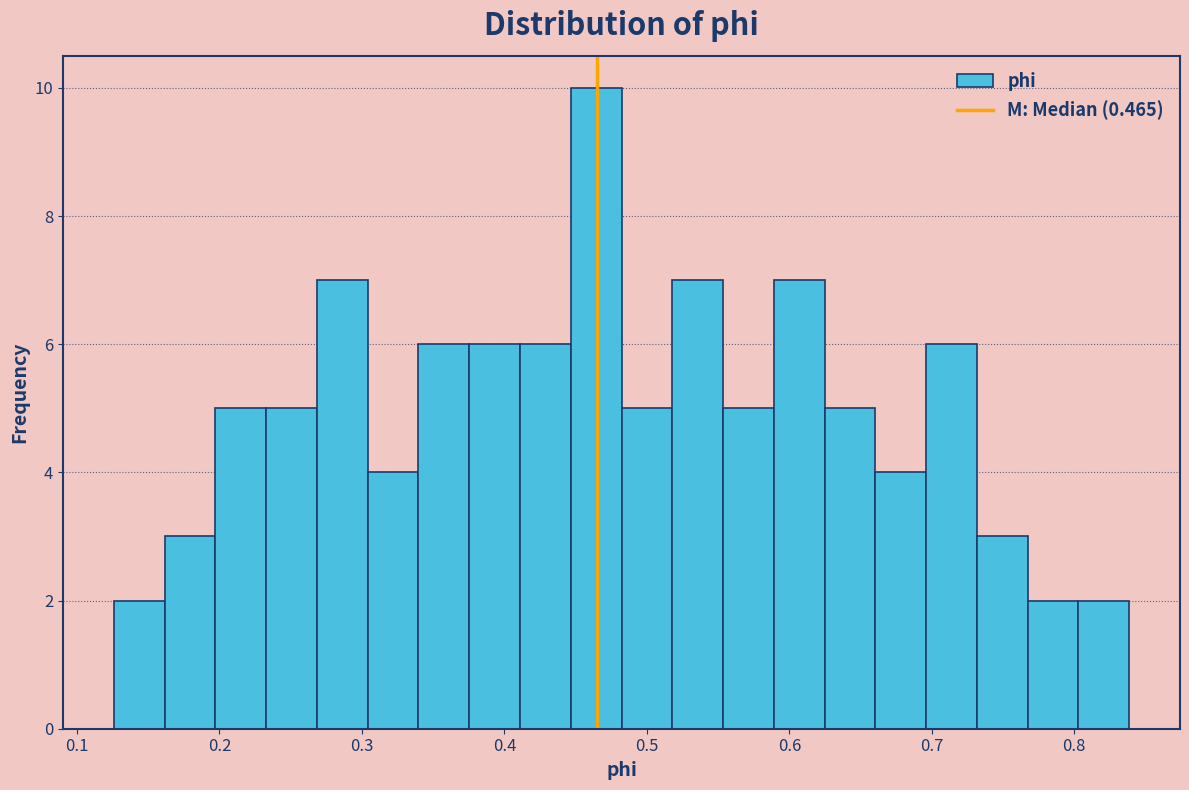

Around what value on the x-axis is the tallest bar? Give the approximate position of its centre, as read against the axis.

0.46